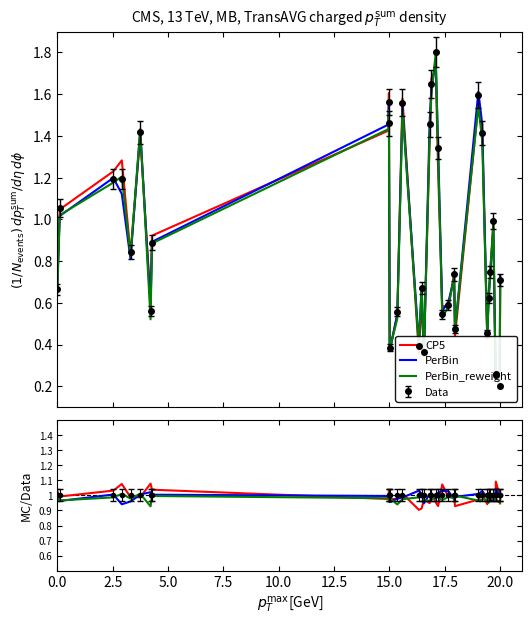

Which series ends up on top after the final intersection of PerBin and PerBin_reweight?

PerBin